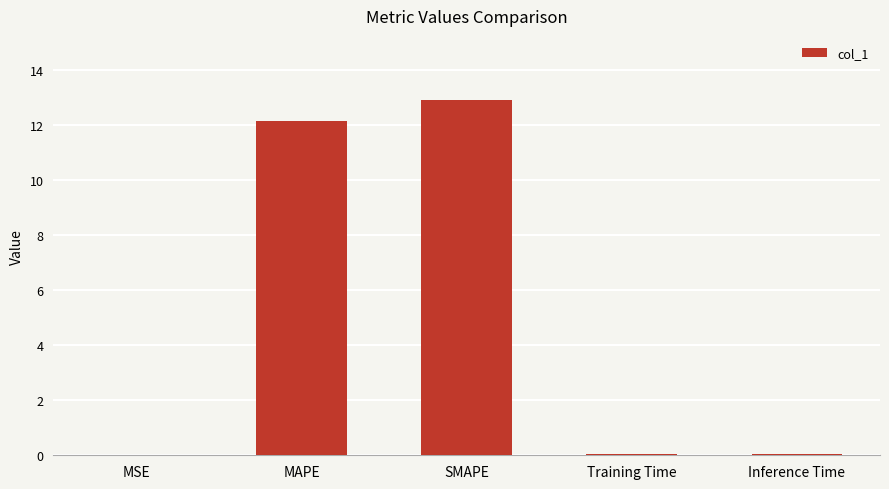

Count the number of data series in this chart.

1